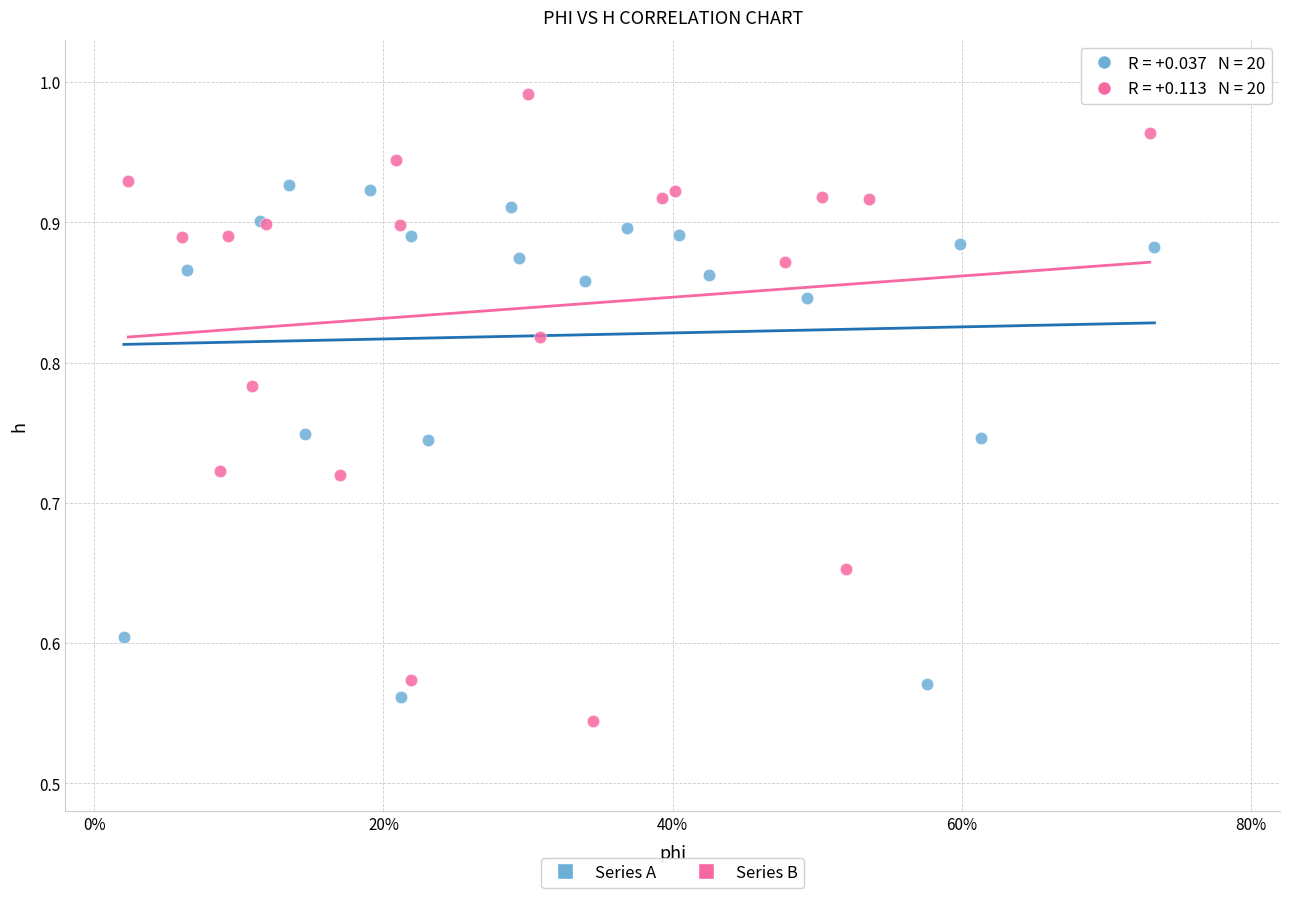

Which series has the largest Y range (max minus min)?

Series B